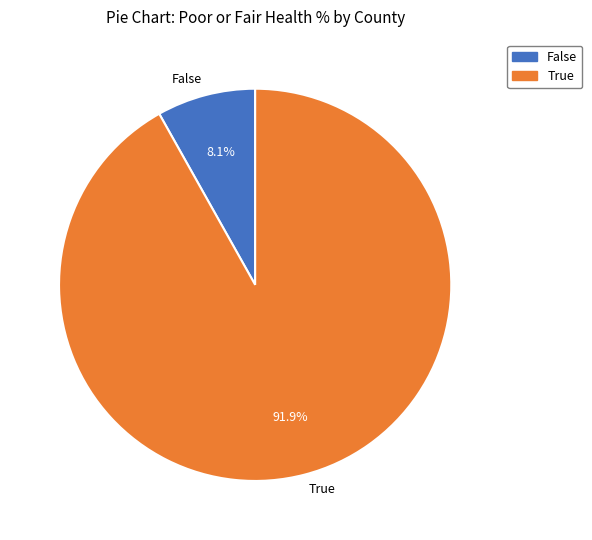

How many segments does this pie chart have?

2